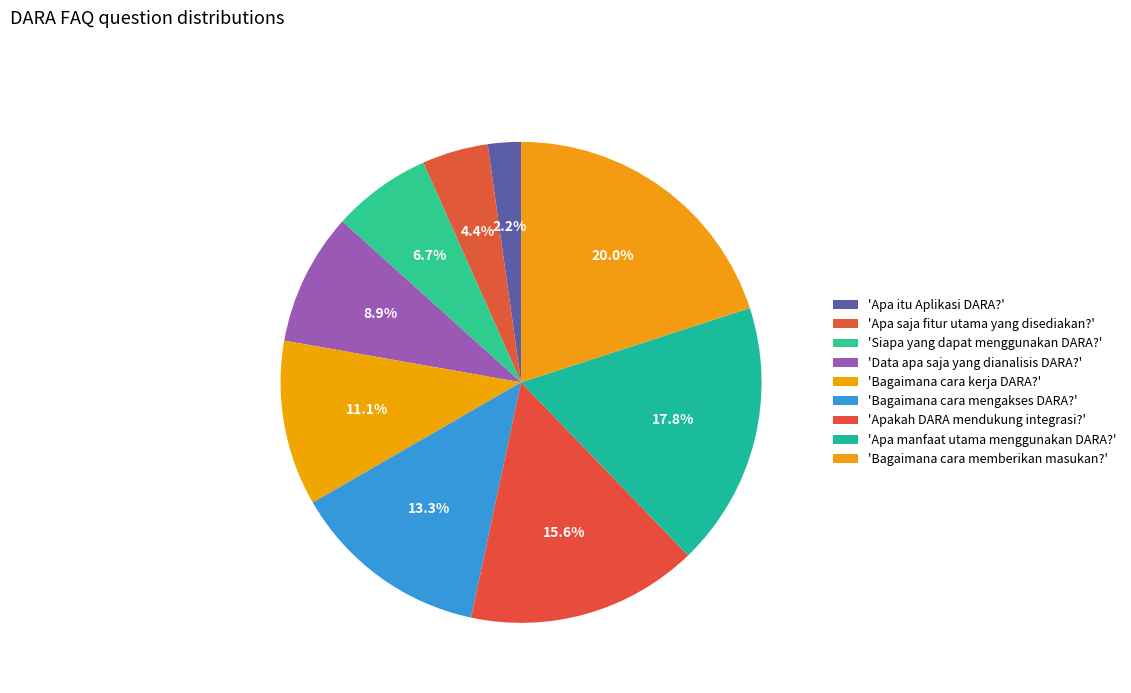

How many slices are in this pie chart?

9